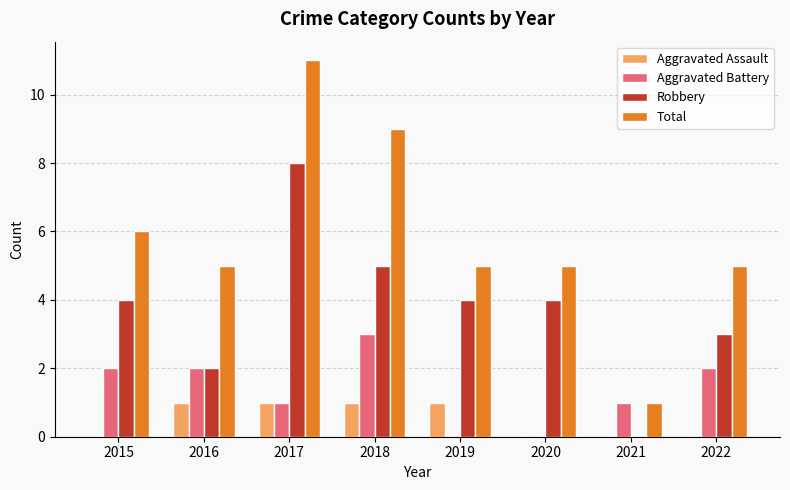

What is the spread (max minus min) of values at 2020?

5